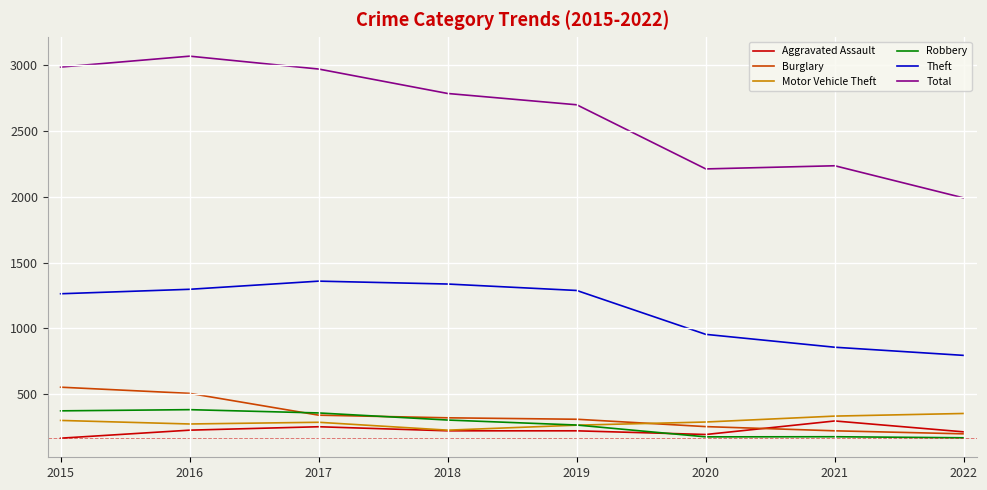

True or false: Robbery has more than 2 interior local peaks.

False